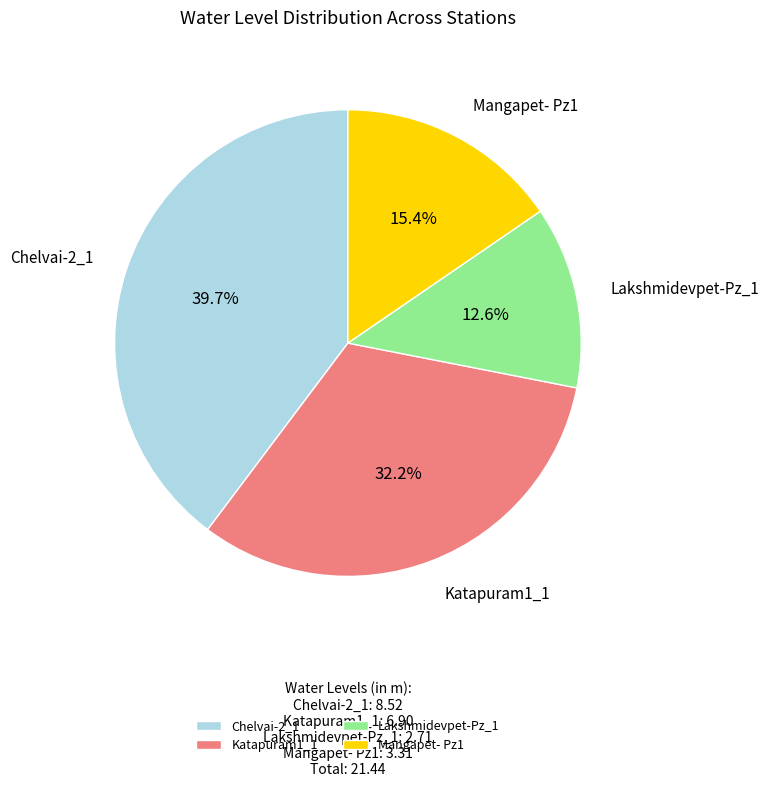

What is the smallest slice in the pie chart?

Lakshmidevpet-Pz_1